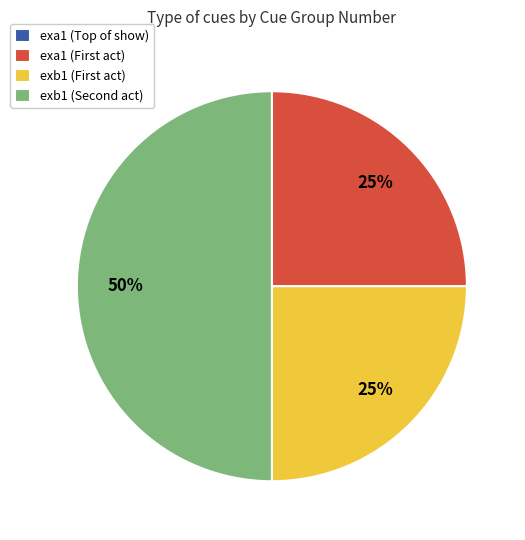

Which category has the biggest portion of the pie?

exb1 (Second act)